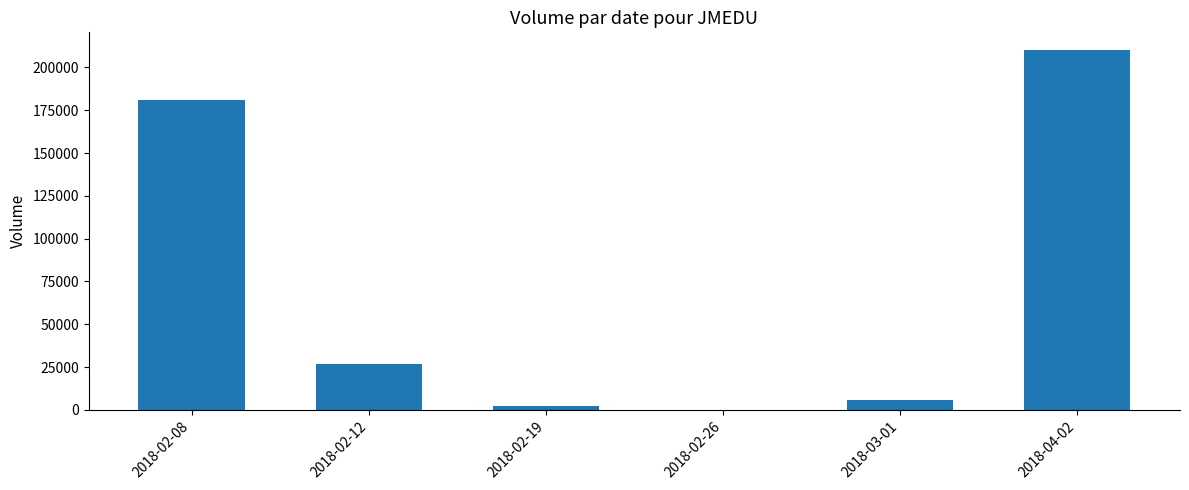

Which has a higher value, 2018-02-08 or 2018-02-12?

2018-02-08